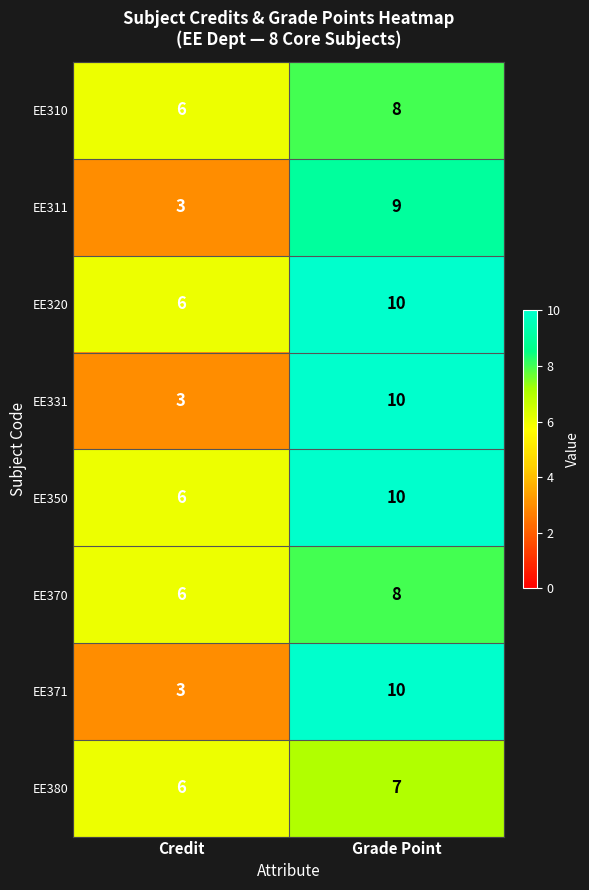

What is the difference between the highest and lowest values at Credit?

3